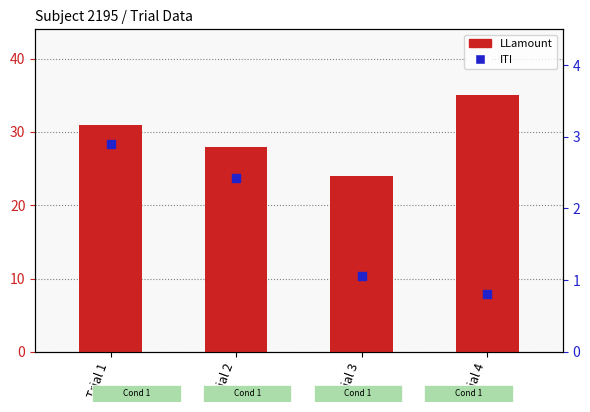

Which series contains the highest Y value?

LLamount